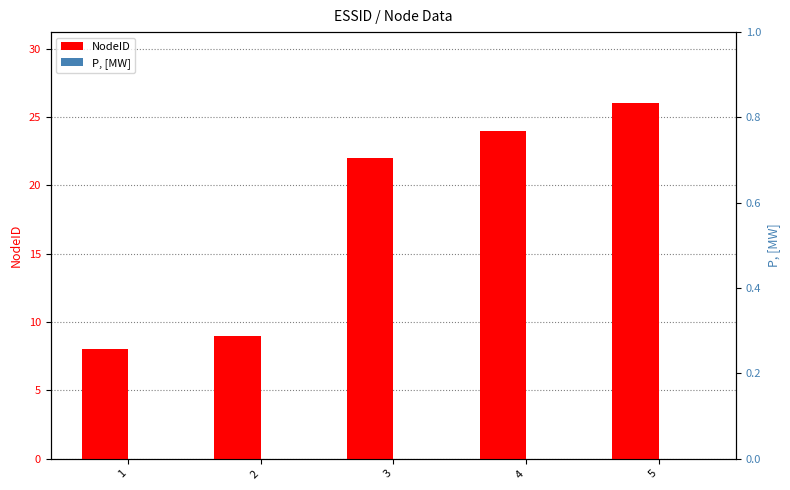

Reading left to right, extract all data points from this chart.

NodeID: 8	9	22	24	26
P, [MW]: 0	0	0	0	0